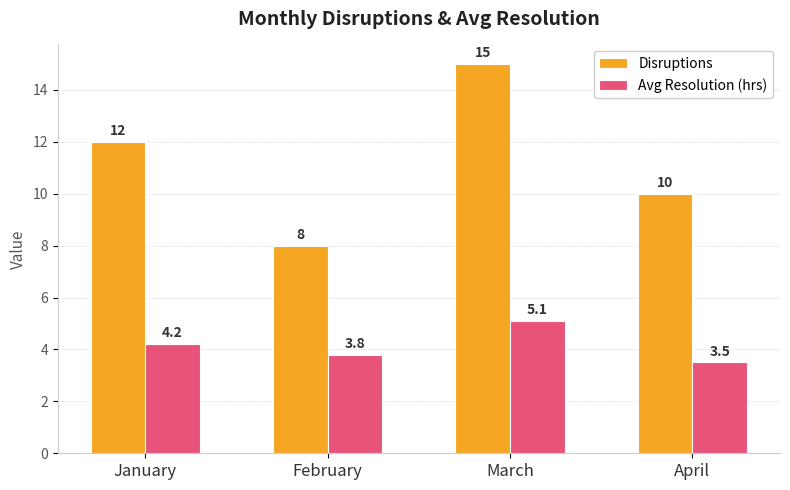

What is the sum of all Avg Resolution (hrs) values?

16.6